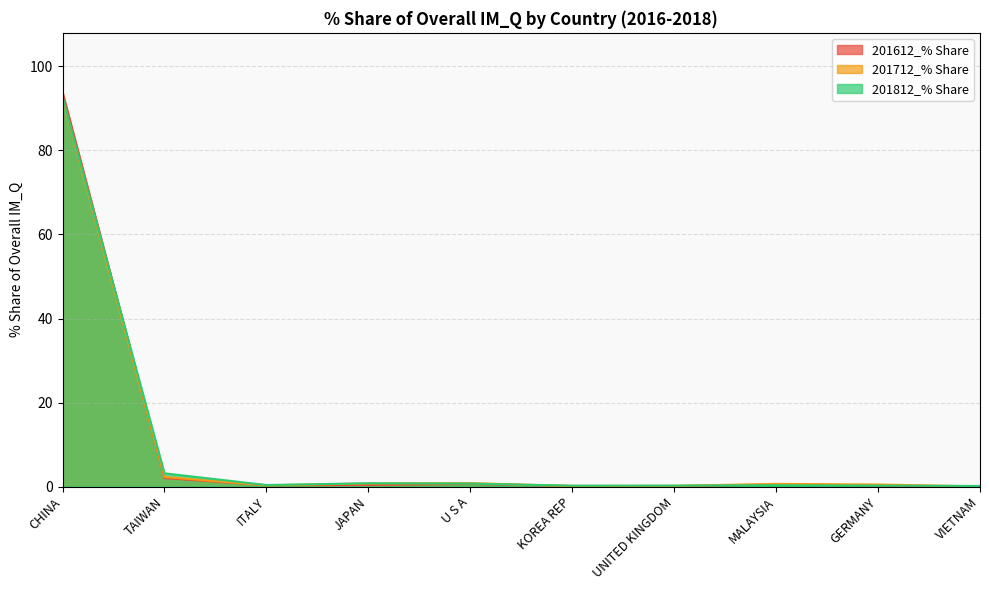

How many series are shown in this chart?

3